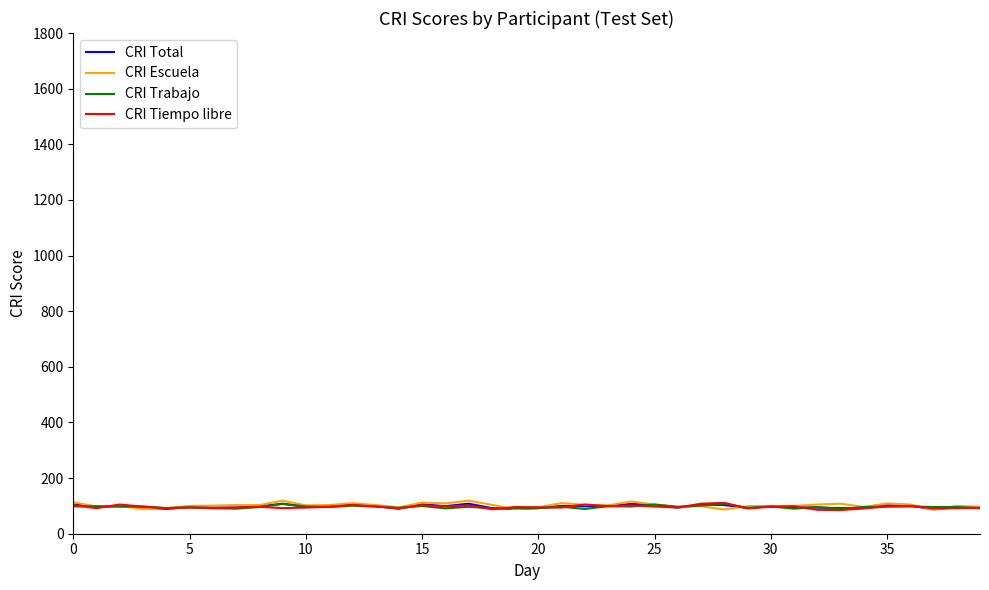

What is the maximum value shown in the chart?

119